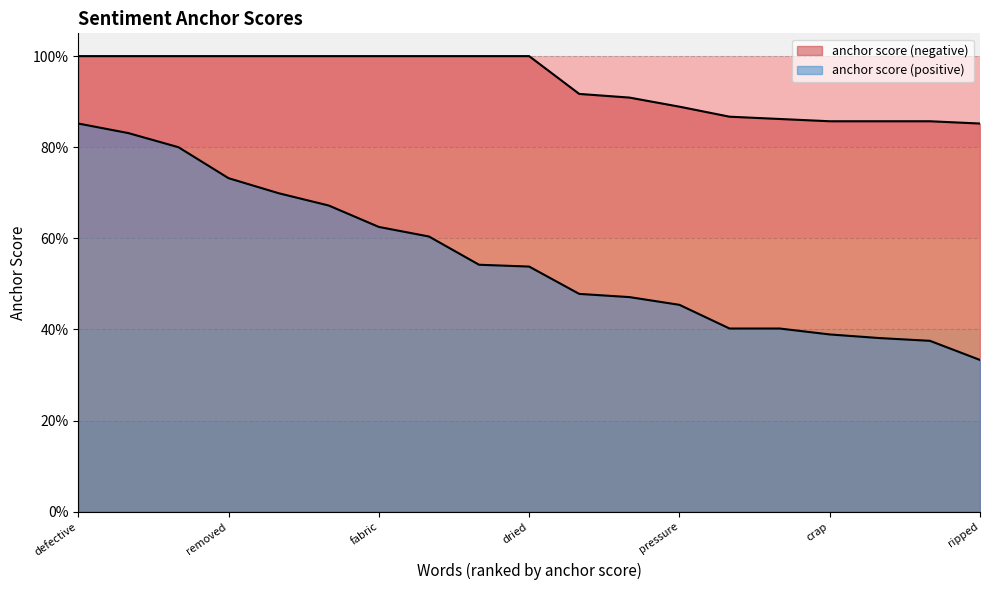

What is the smallest value displayed?

0.3